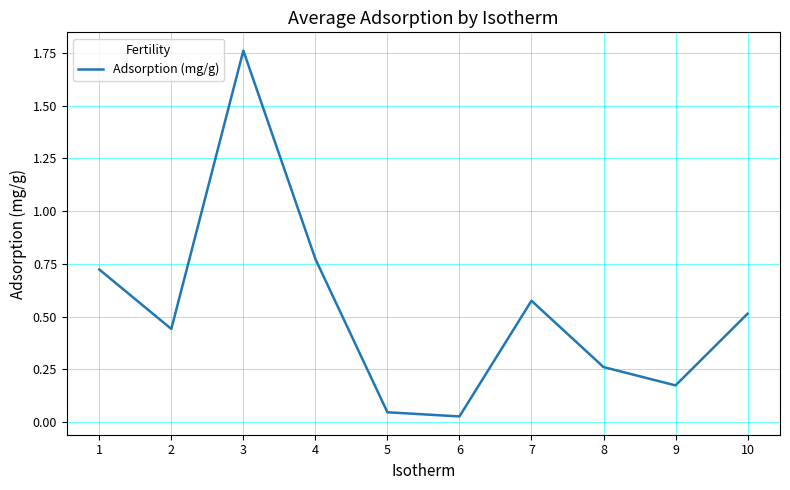

At which category does the data reach its first local valley?

2